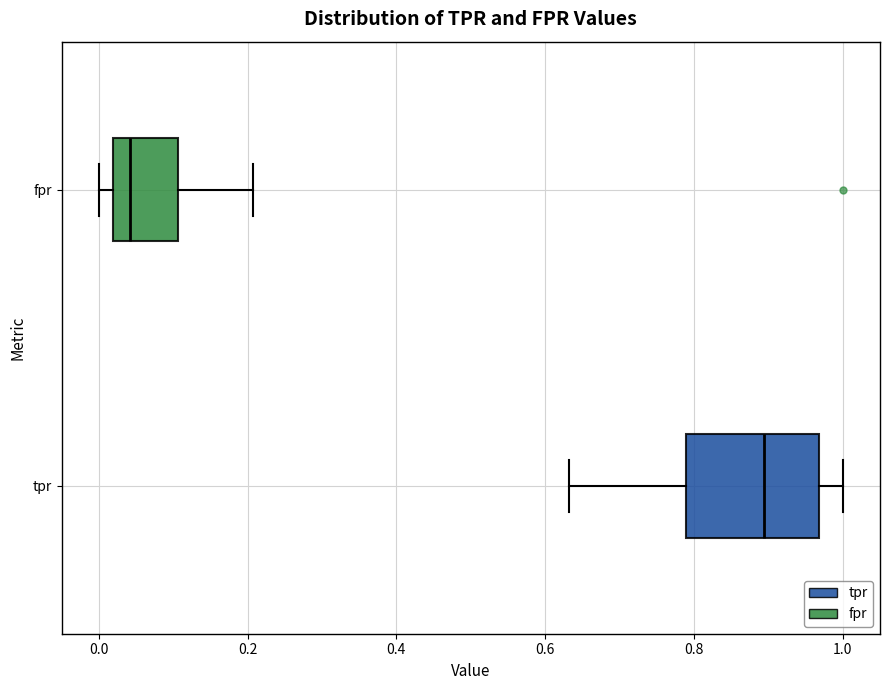

Where is the left edge of the box for tpr on the x-axis? The values are not printed on the chart, so give them approximately, as read against the axis.

0.78